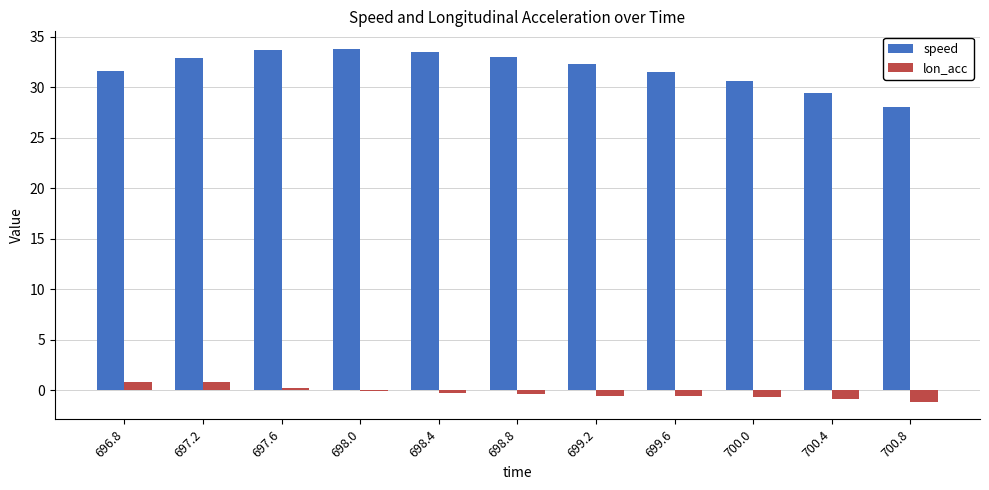

What is the highest value of the speed series?

33.8